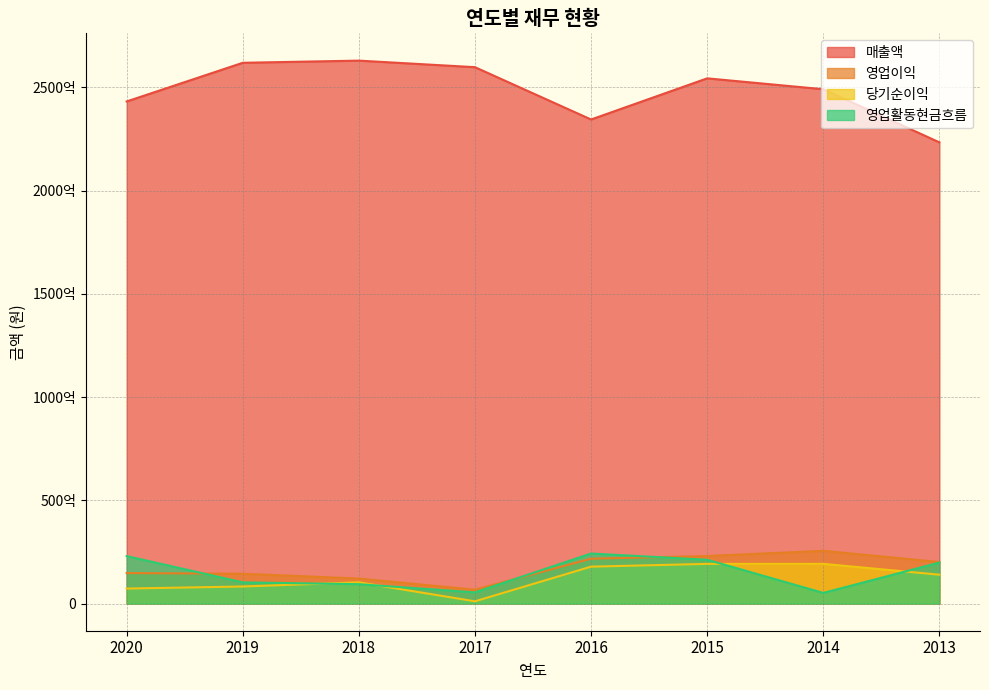

How many interior local valleys does the 당기순이익 series have?

1